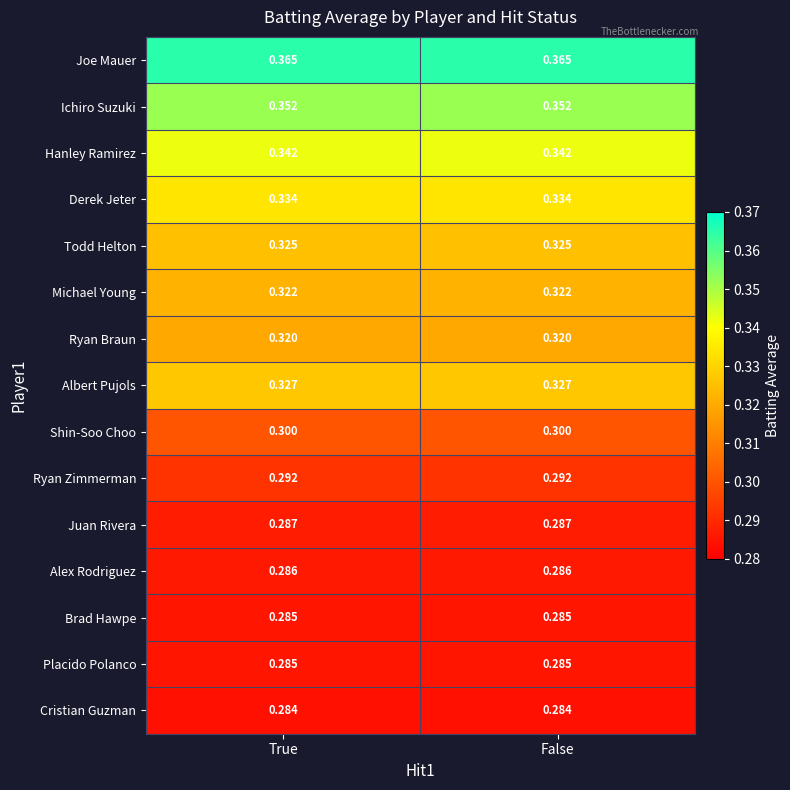

Which series has the largest total across all categories?

Joe Mauer